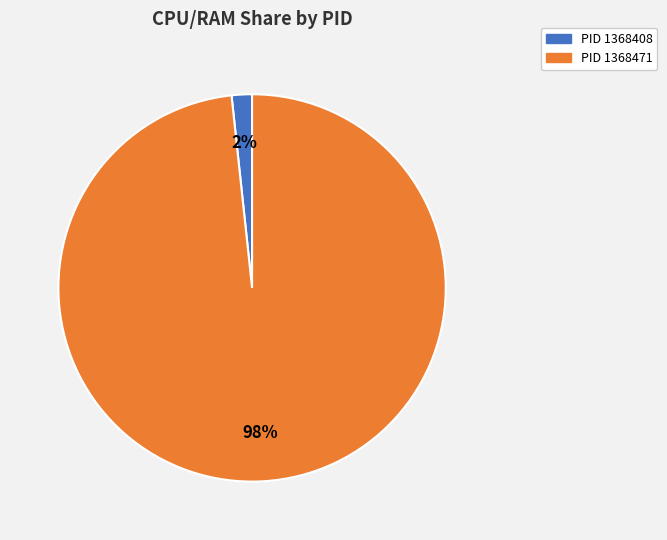

Which category has the biggest portion of the pie?

PID 1368471